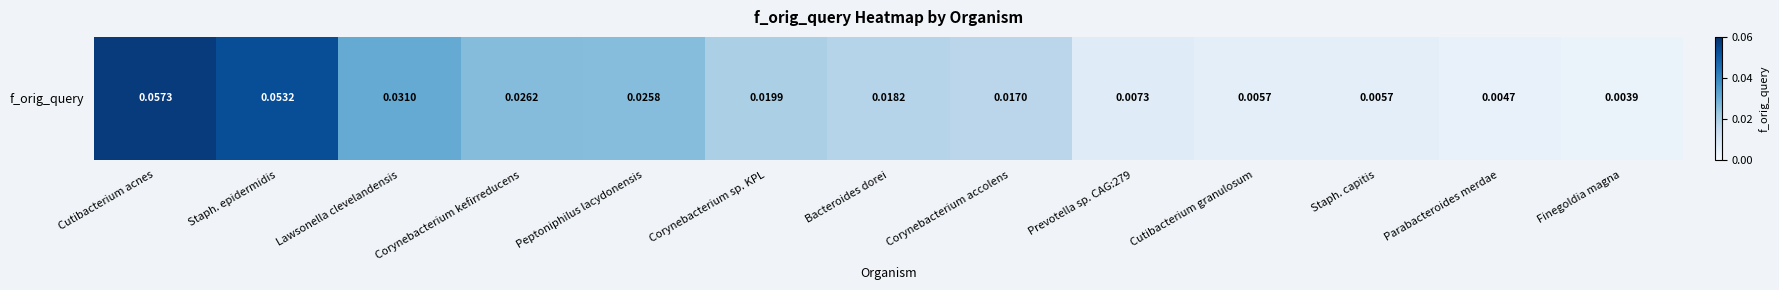

Reading left to right, list all the values displayed in this chart.

0.1	0.1	0.0	0.0	0.0	0.0	0.0	0.0	0.0	0.0	0.0	0.0	0.0